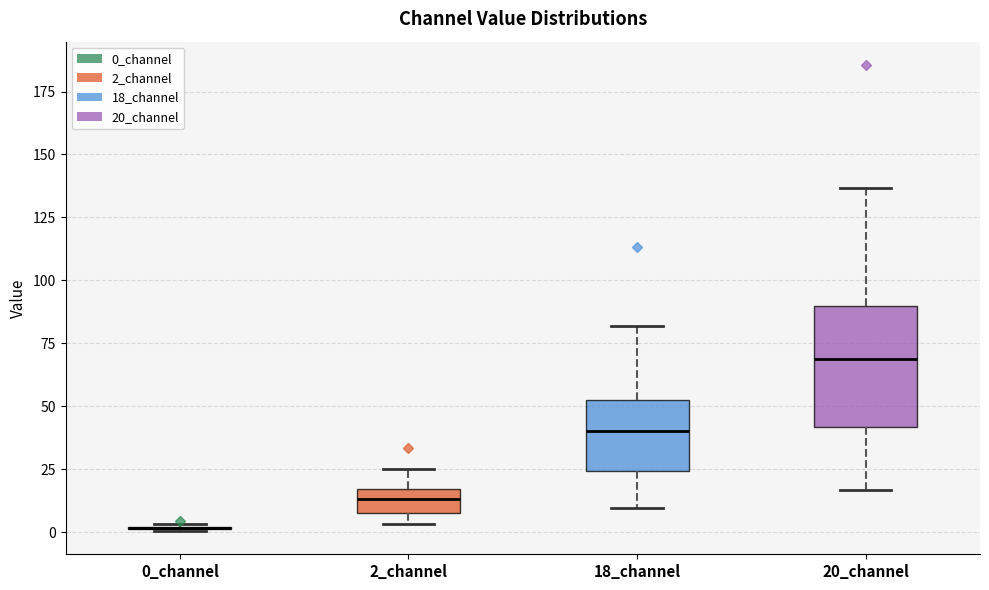

Reading left to right, read every box against the y-axis: the position of its median line, the range the box covers, and the ends of its whiskers. The values are not printed on the chart, so give them approximately, as read against the axis.

0_channel: box collapsed to a line at 0, whiskers 0 to 5
2_channel: median 15 (inside the box), box 10 to 15, whiskers 5 to 25
18_channel: median 40, box 25 to 50, whiskers 10 to 80
20_channel: median 70, box 40 to 90, whiskers 15 to 135